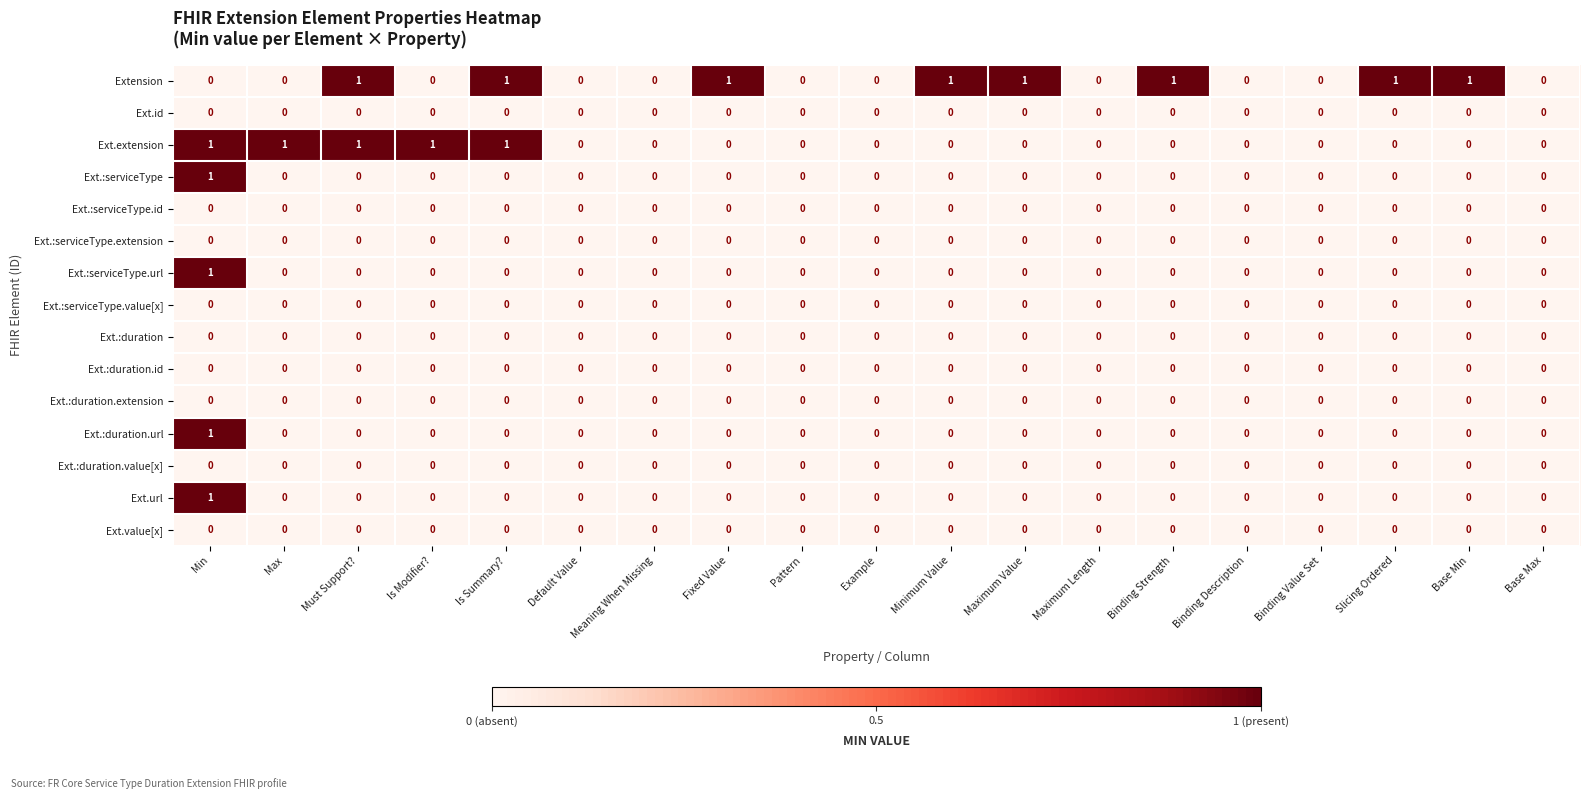

Is it true that Ext.:duration.value[x] equals 0 at Maximum Value?

True